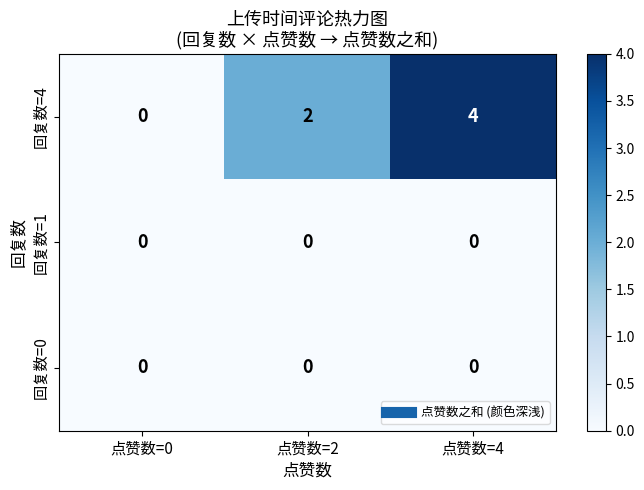

What is the greatest value displayed?

4